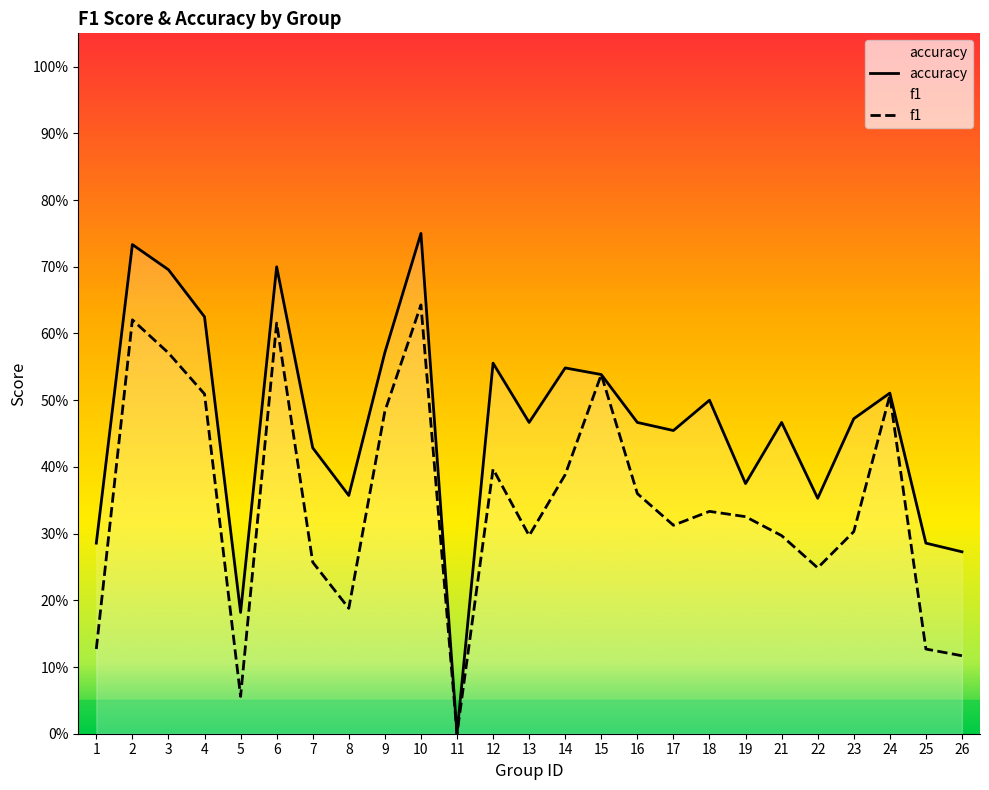

What is the difference between the second highest and second lowest values in the f1 series?

0.6